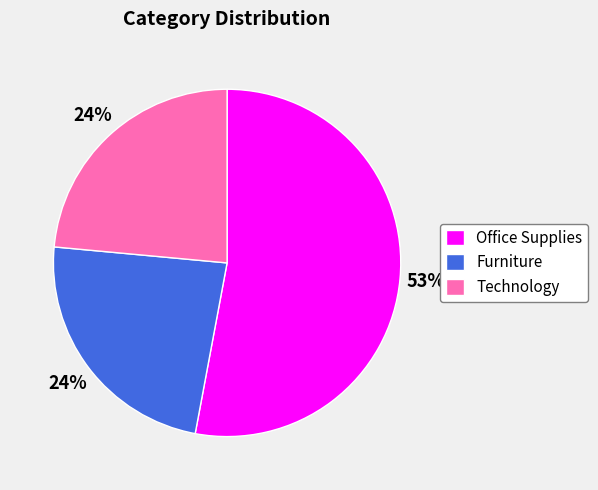

The Office Supplies slice represents 47% of the pie. True or false?

False